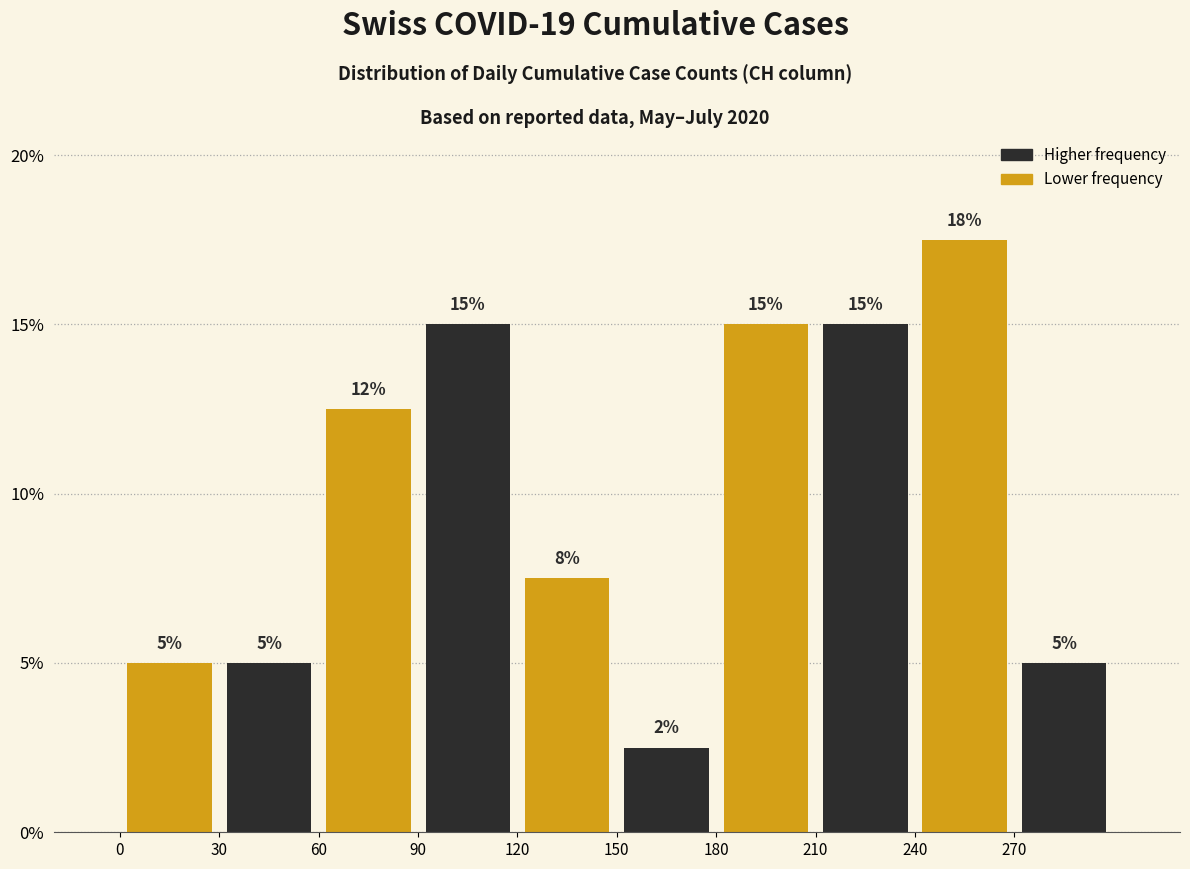

Over which range of the x-axis is the bar tallest?

240 to 270